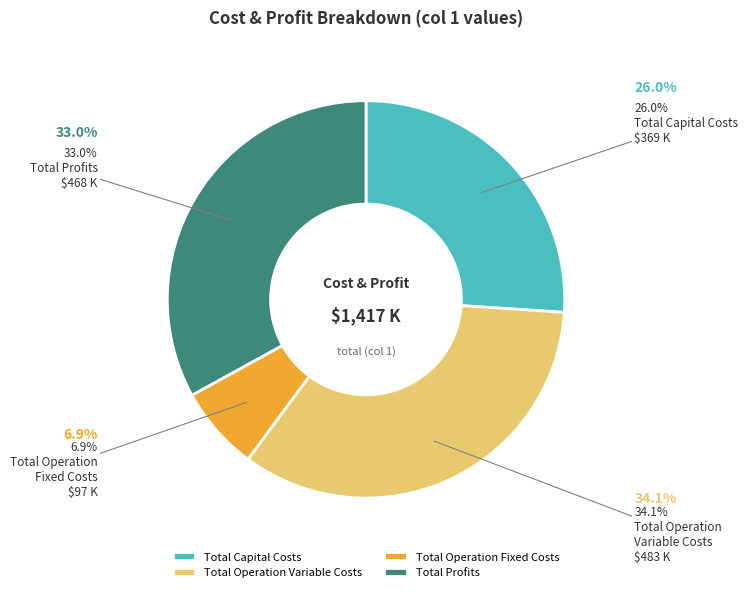

What is the total percentage of Other and Total Operation Fixed Costs?

6.9%